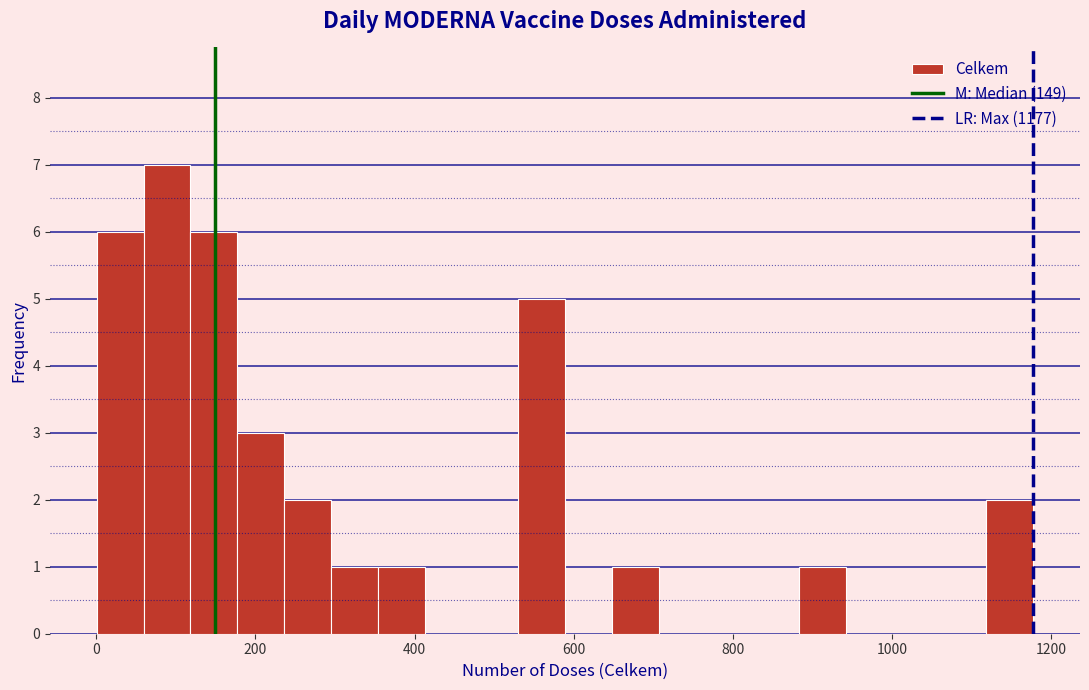

Read against the x-axis, roughly where is the centre of the tallest bar?

80